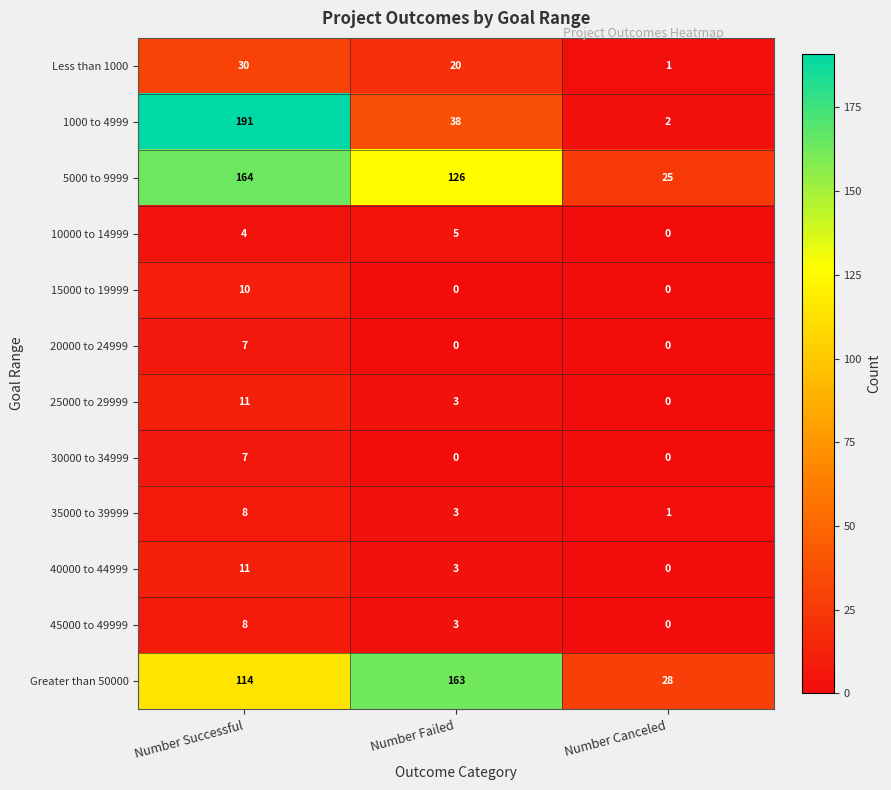

At which label is Less than 1000 closest to 15?

Number Failed